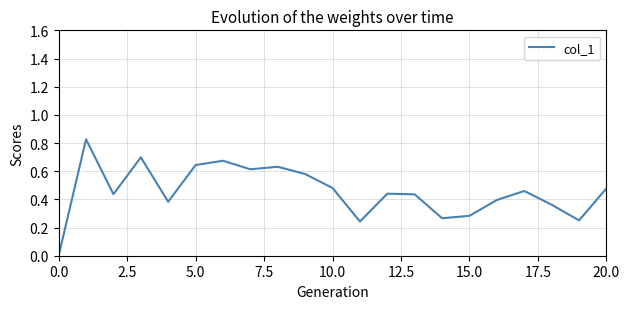

What is the average value?

0.5